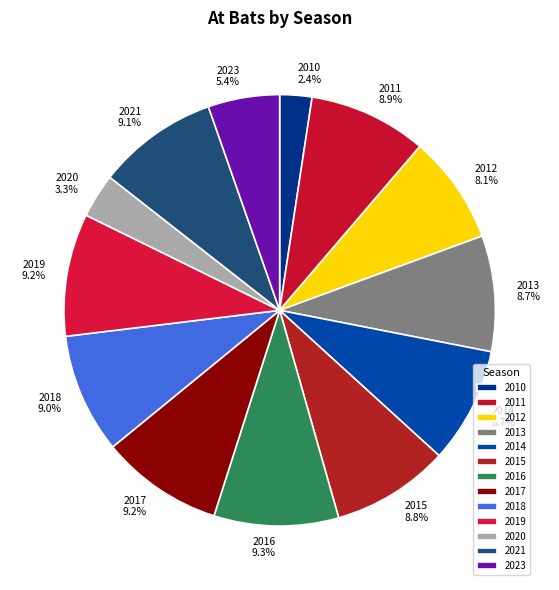

To the nearest percent, what is the combined percentage of 2011 and 2018?

18%